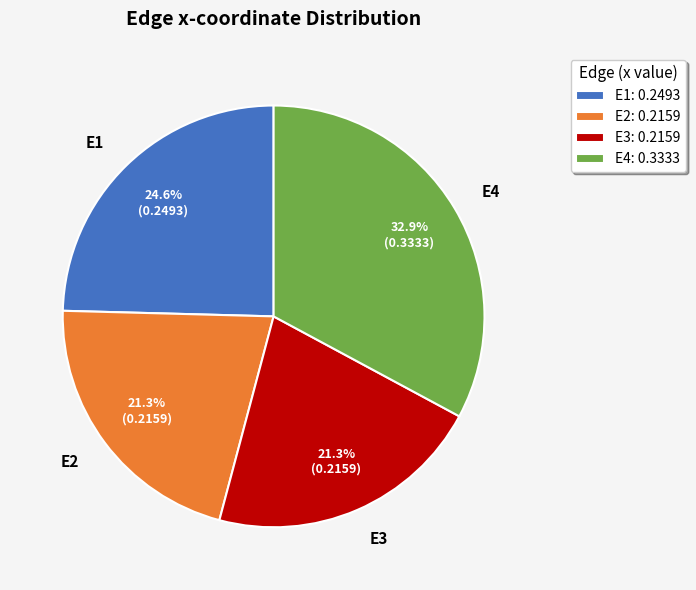

Is there a majority slice in this chart?

No